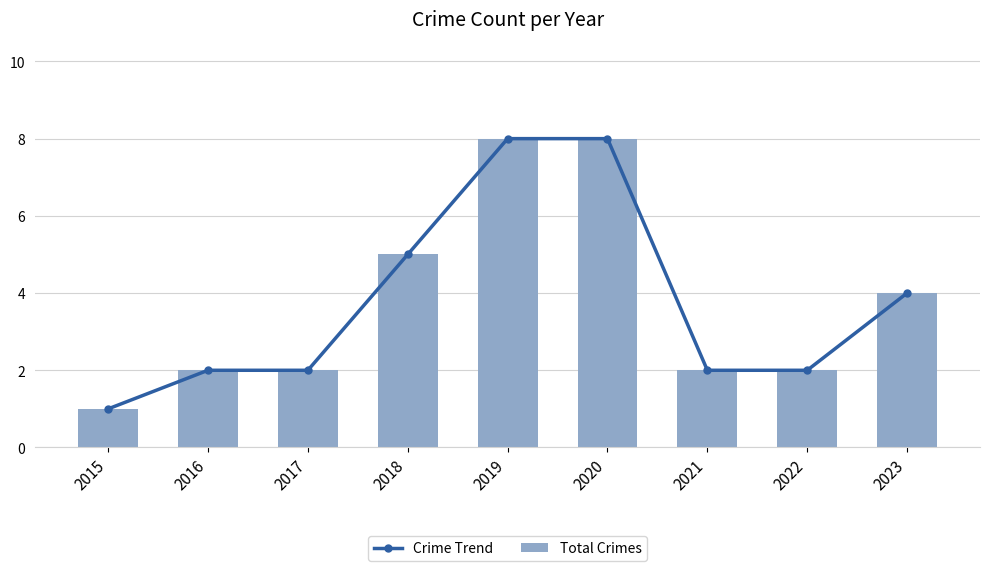

How many data points in Total Crimes are above 2?

4